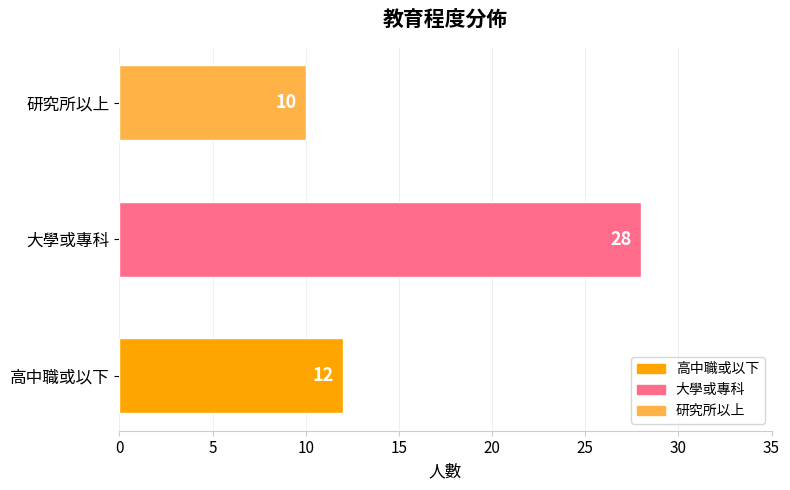

Count the values in the range 10 to 28.

3